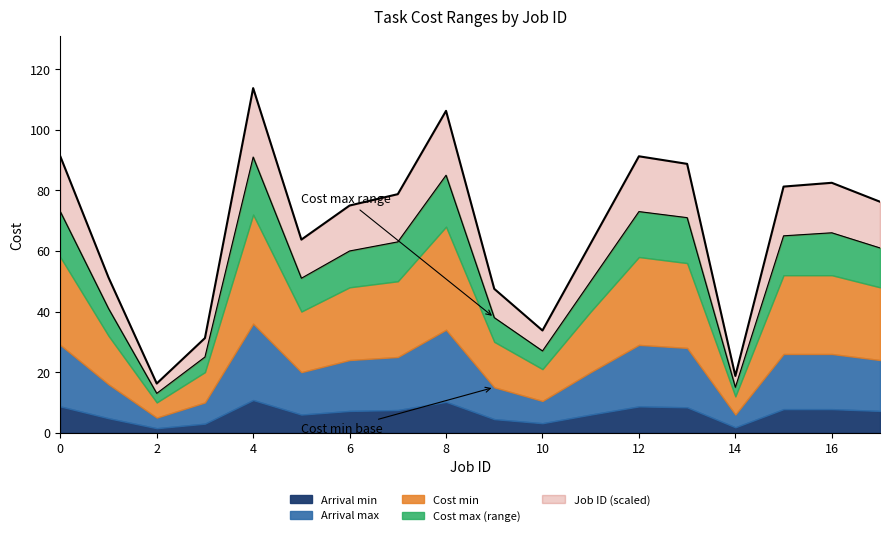

The Arrival min series shows 4.8 at 4. True or false?

False